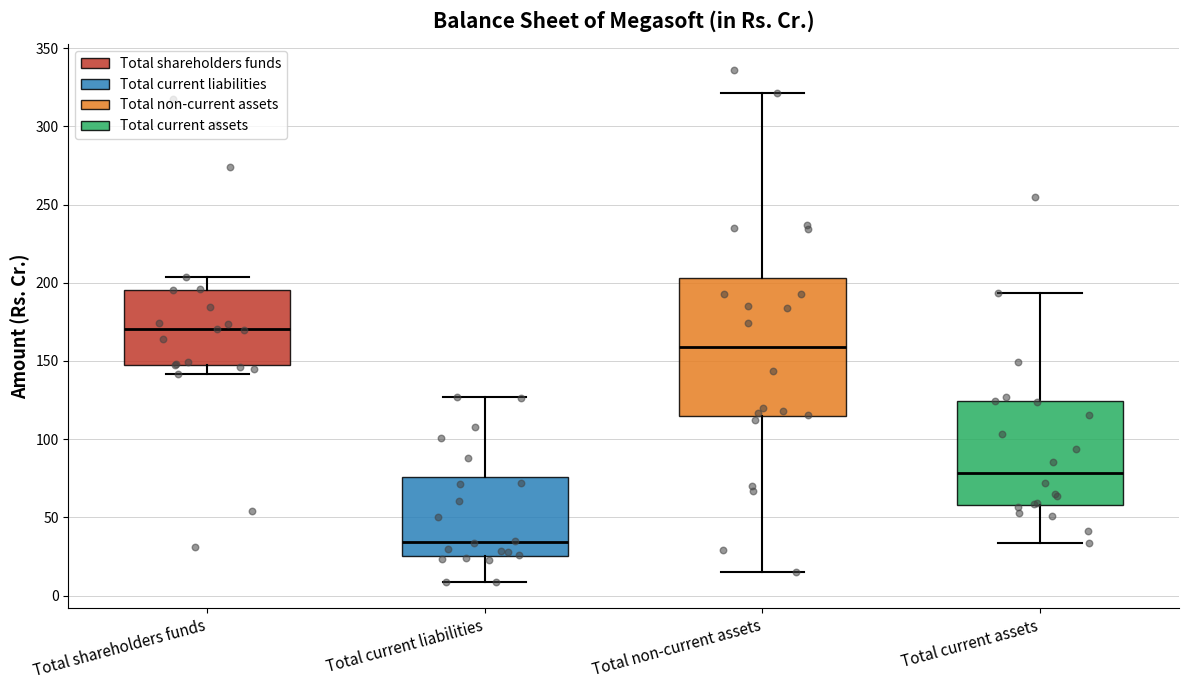

Reading left to right, read every box against the y-axis: the position of its median line, the range the box covers, and the ends of its whiskers. The values are not printed on the chart, so give them approximately, as read against the axis.

Total shareholders funds: median 170, box 145 to 195, whiskers 140 to 205
Total current liabilities: median 35, box 25 to 75, whiskers 10 to 125
Total non-current assets: median 160, box 115 to 205, whiskers 15 to 320
Total current assets: median 80, box 60 to 125, whiskers 35 to 195